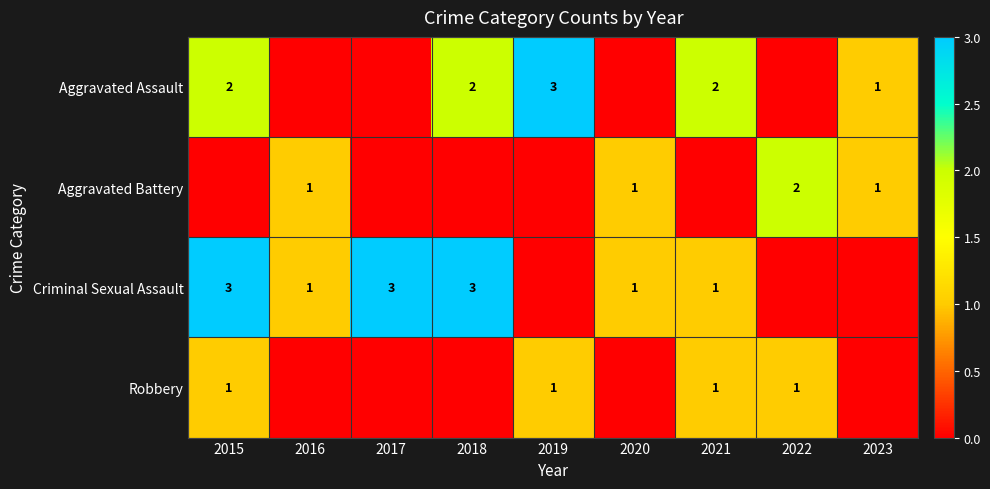

True or false: Robbery has a value of 1 at 2019.

True